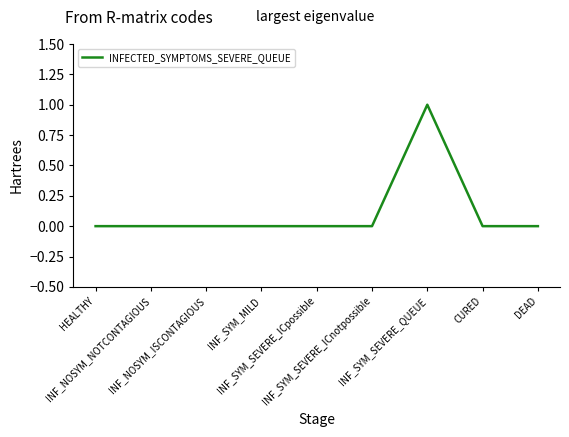

Count the values in the range 0 to 1.

9